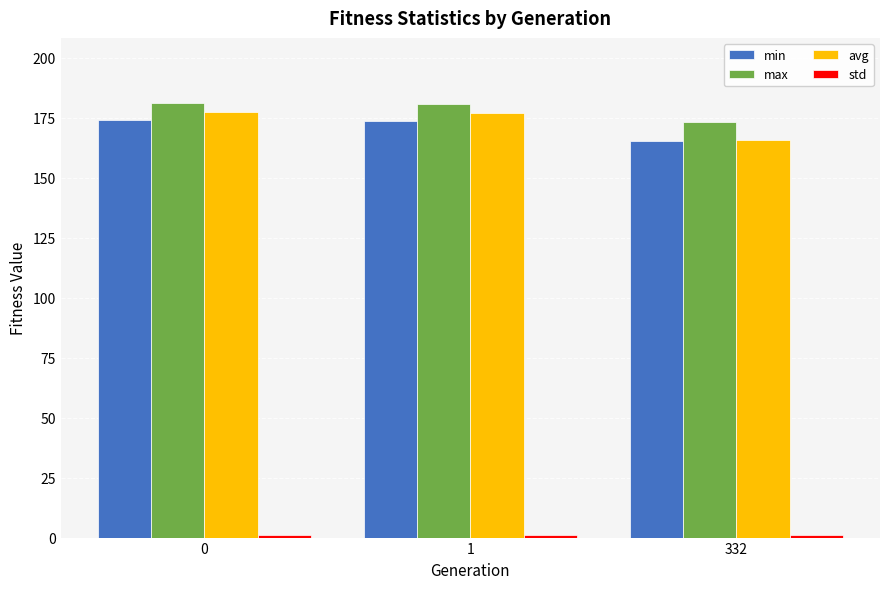

What is the value of the avg bar at the 1st from the left?

177.6